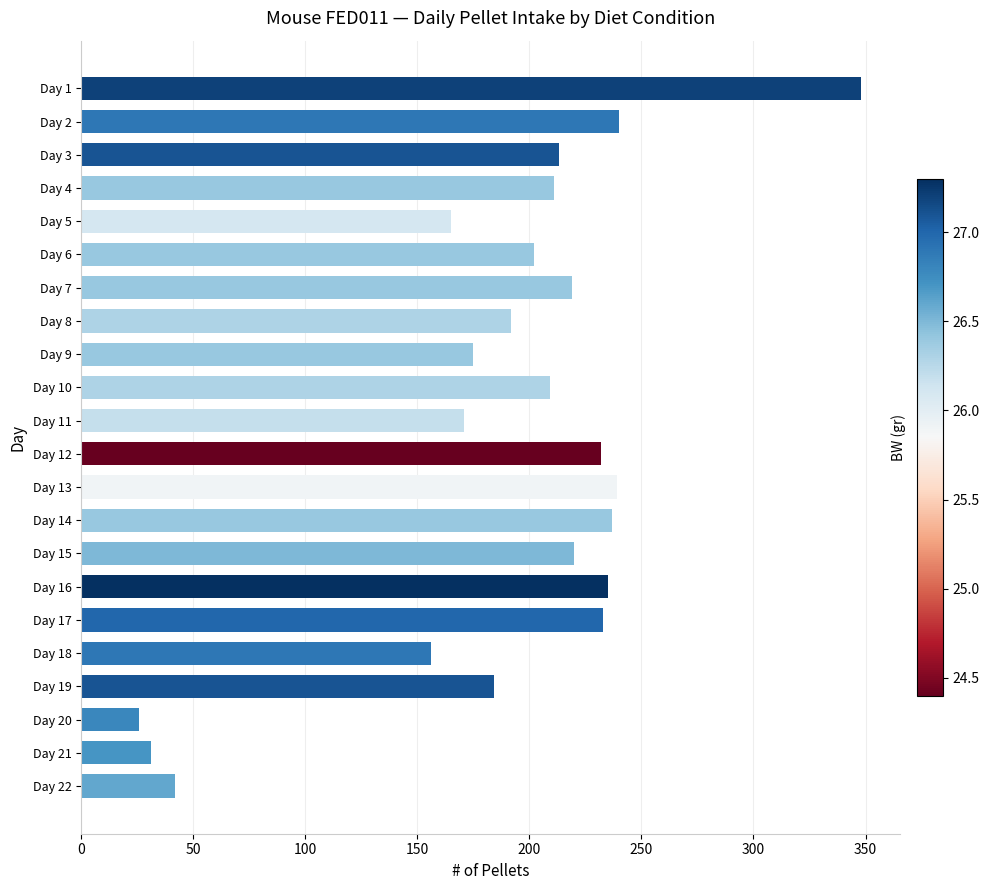

What is the maximum value shown in the chart?

348